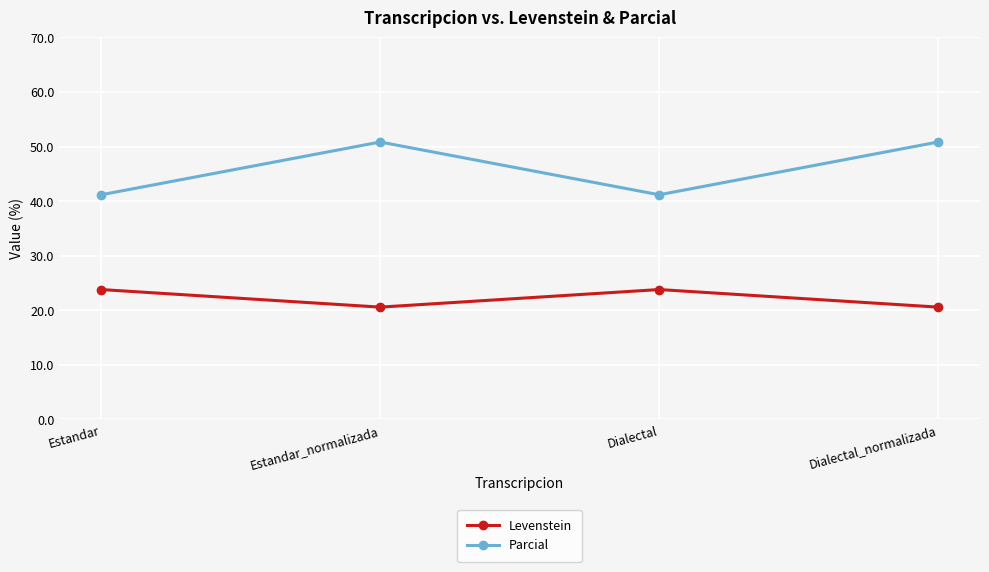

Reading left to right, list all the values displayed in this chart.

Levenstein: Estandar=23.8	Estandar_normalizada=20.6	Dialectal=23.8	Dialectal_normalizada=20.6
Parcial: Estandar=41.2	Estandar_normalizada=50.8	Dialectal=41.2	Dialectal_normalizada=50.8